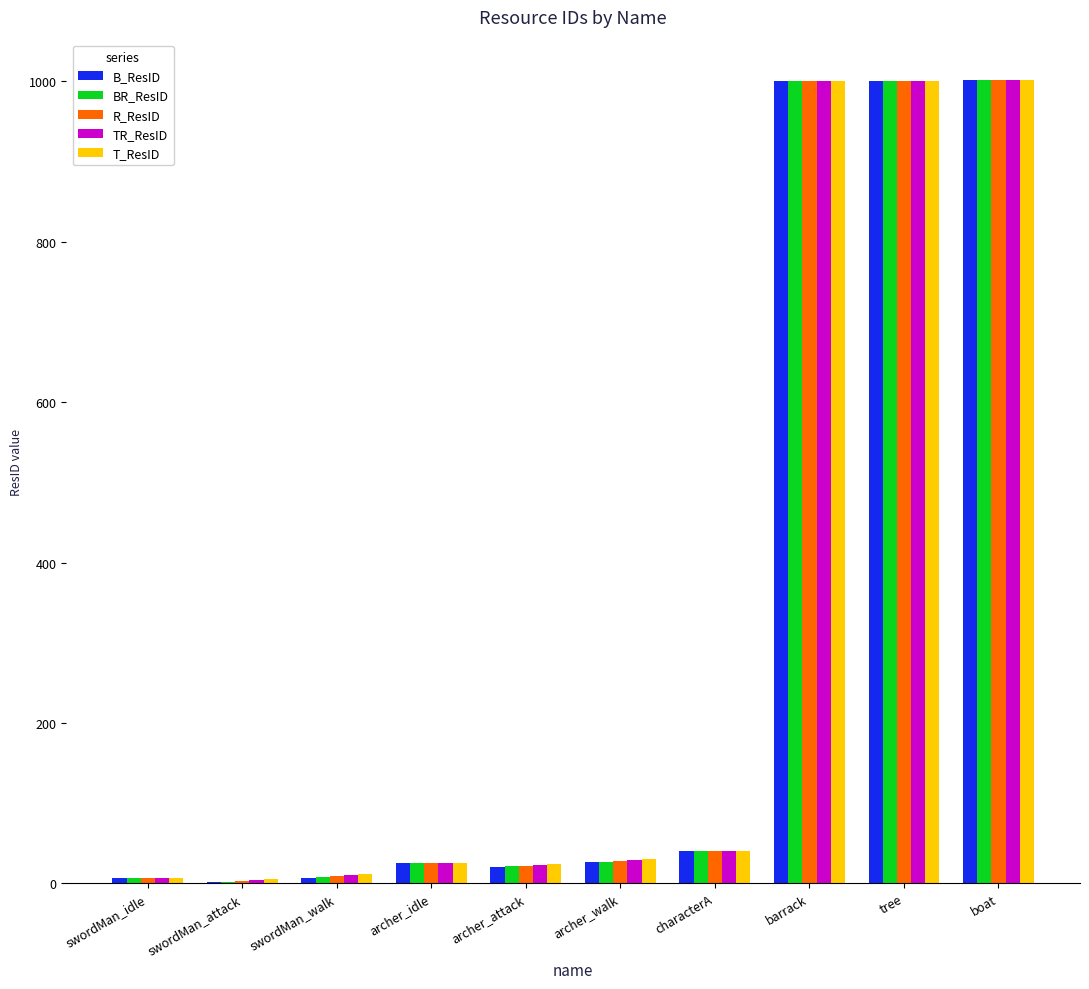

Count the number of categories in the chart.

10